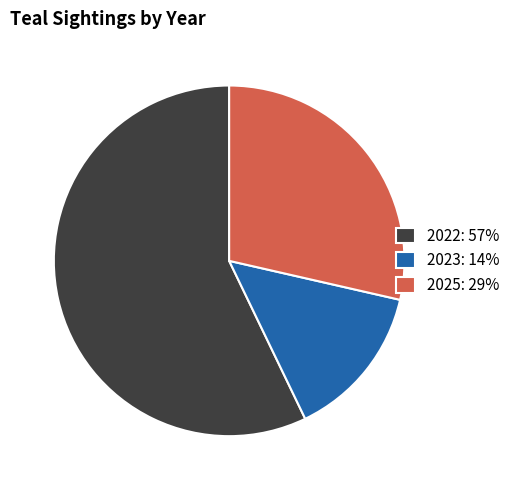

Which category accounts for the majority?

2022